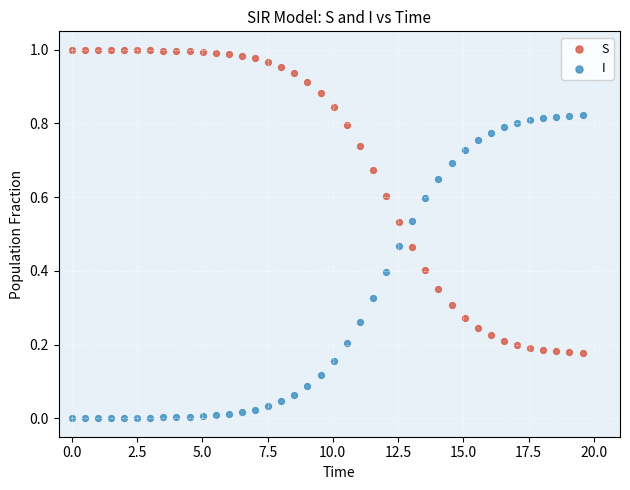

What is the X range (max minus min) for the scatter plot?

19.6